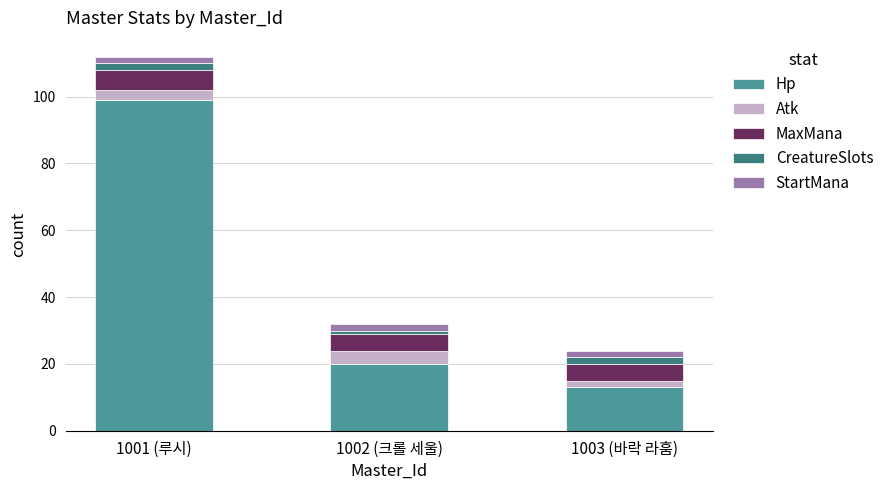

At which category is the sum across all series the highest?

1001 (루시)